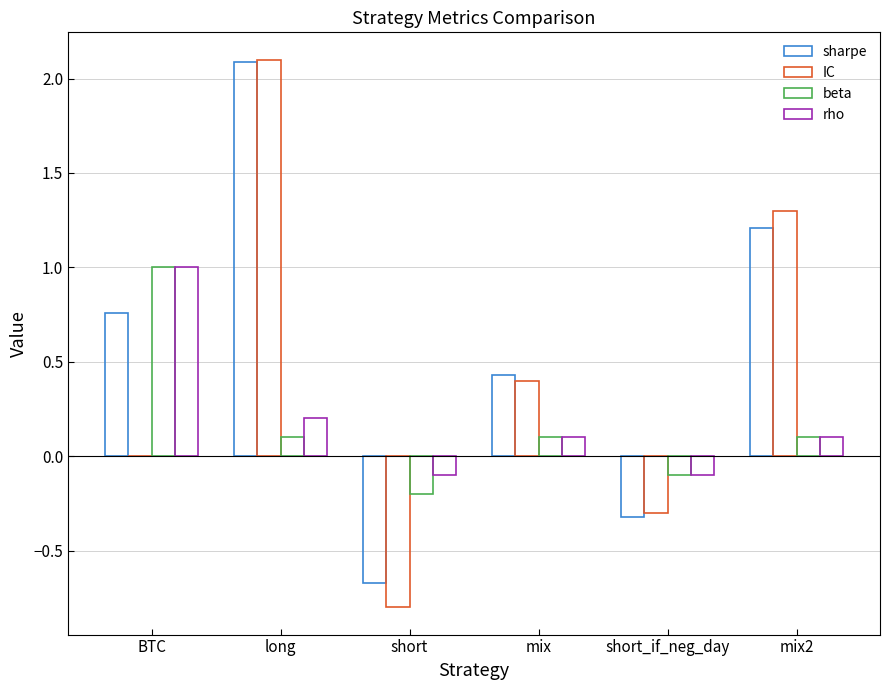

How many values in sharpe are above zero?

4